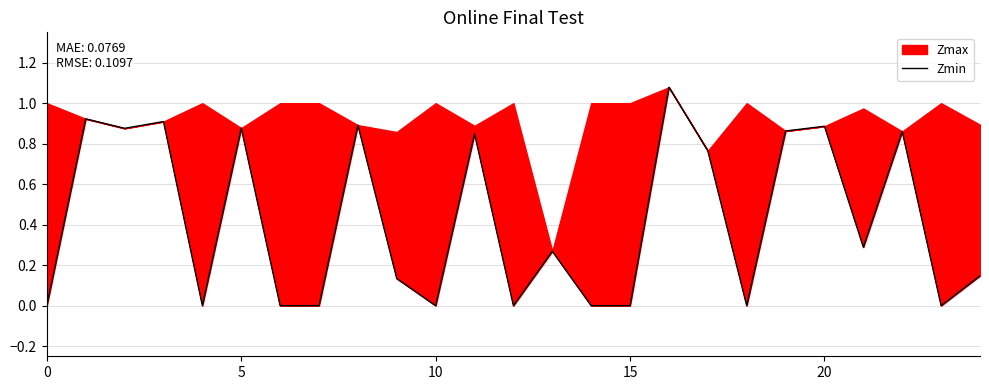

Reading left to right, extract all data points from this chart.

0.0	0.9	0.9	0.9	0.0	0.9	0.0	0.0	0.9	0.1	0.0	0.8	0.0	0.3	0.0	0.0	1.1	0.8	0.0	0.9	0.9	0.3	0.9	0.0	0.1